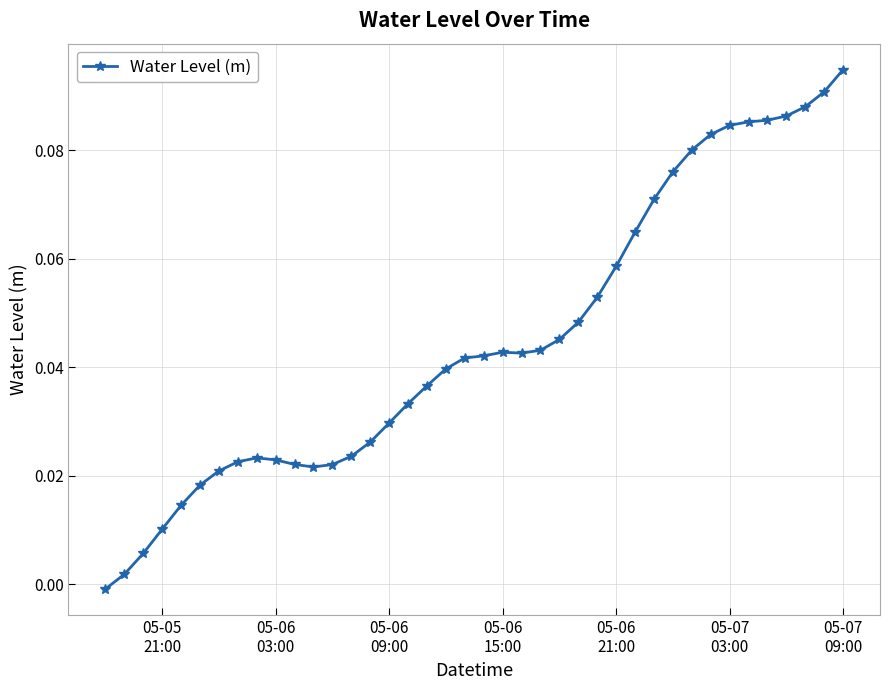

How many lines are shown in the chart?

1